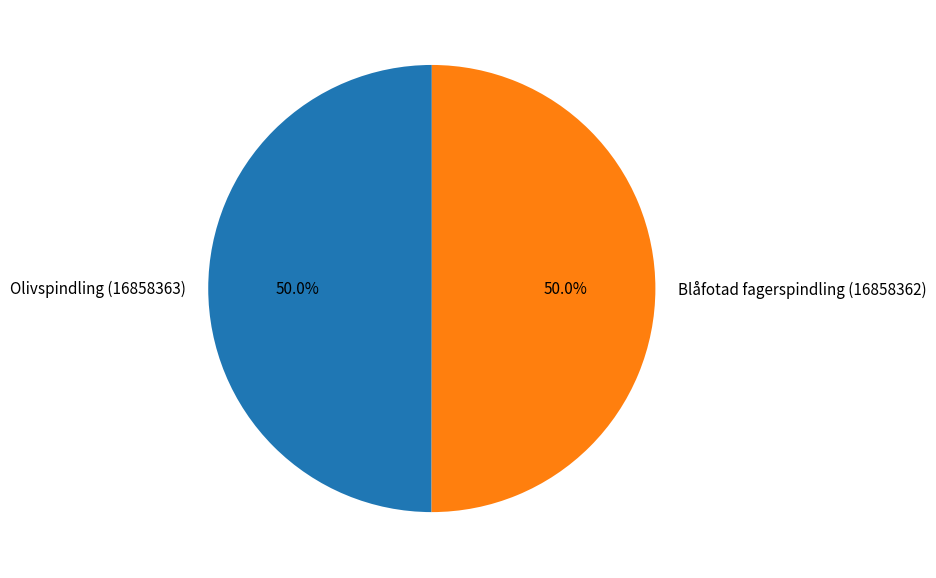

What is the ratio of the value at Olivspindling (16858363) to the value at Blåfotad fagerspindling (16858362)?

1.0